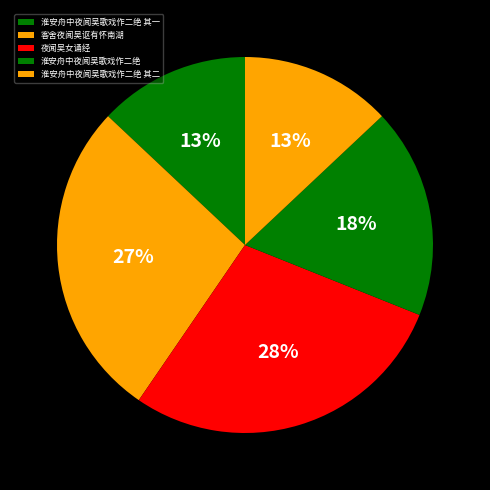

Which category has the biggest portion of the pie?

夜闻吴女诵经